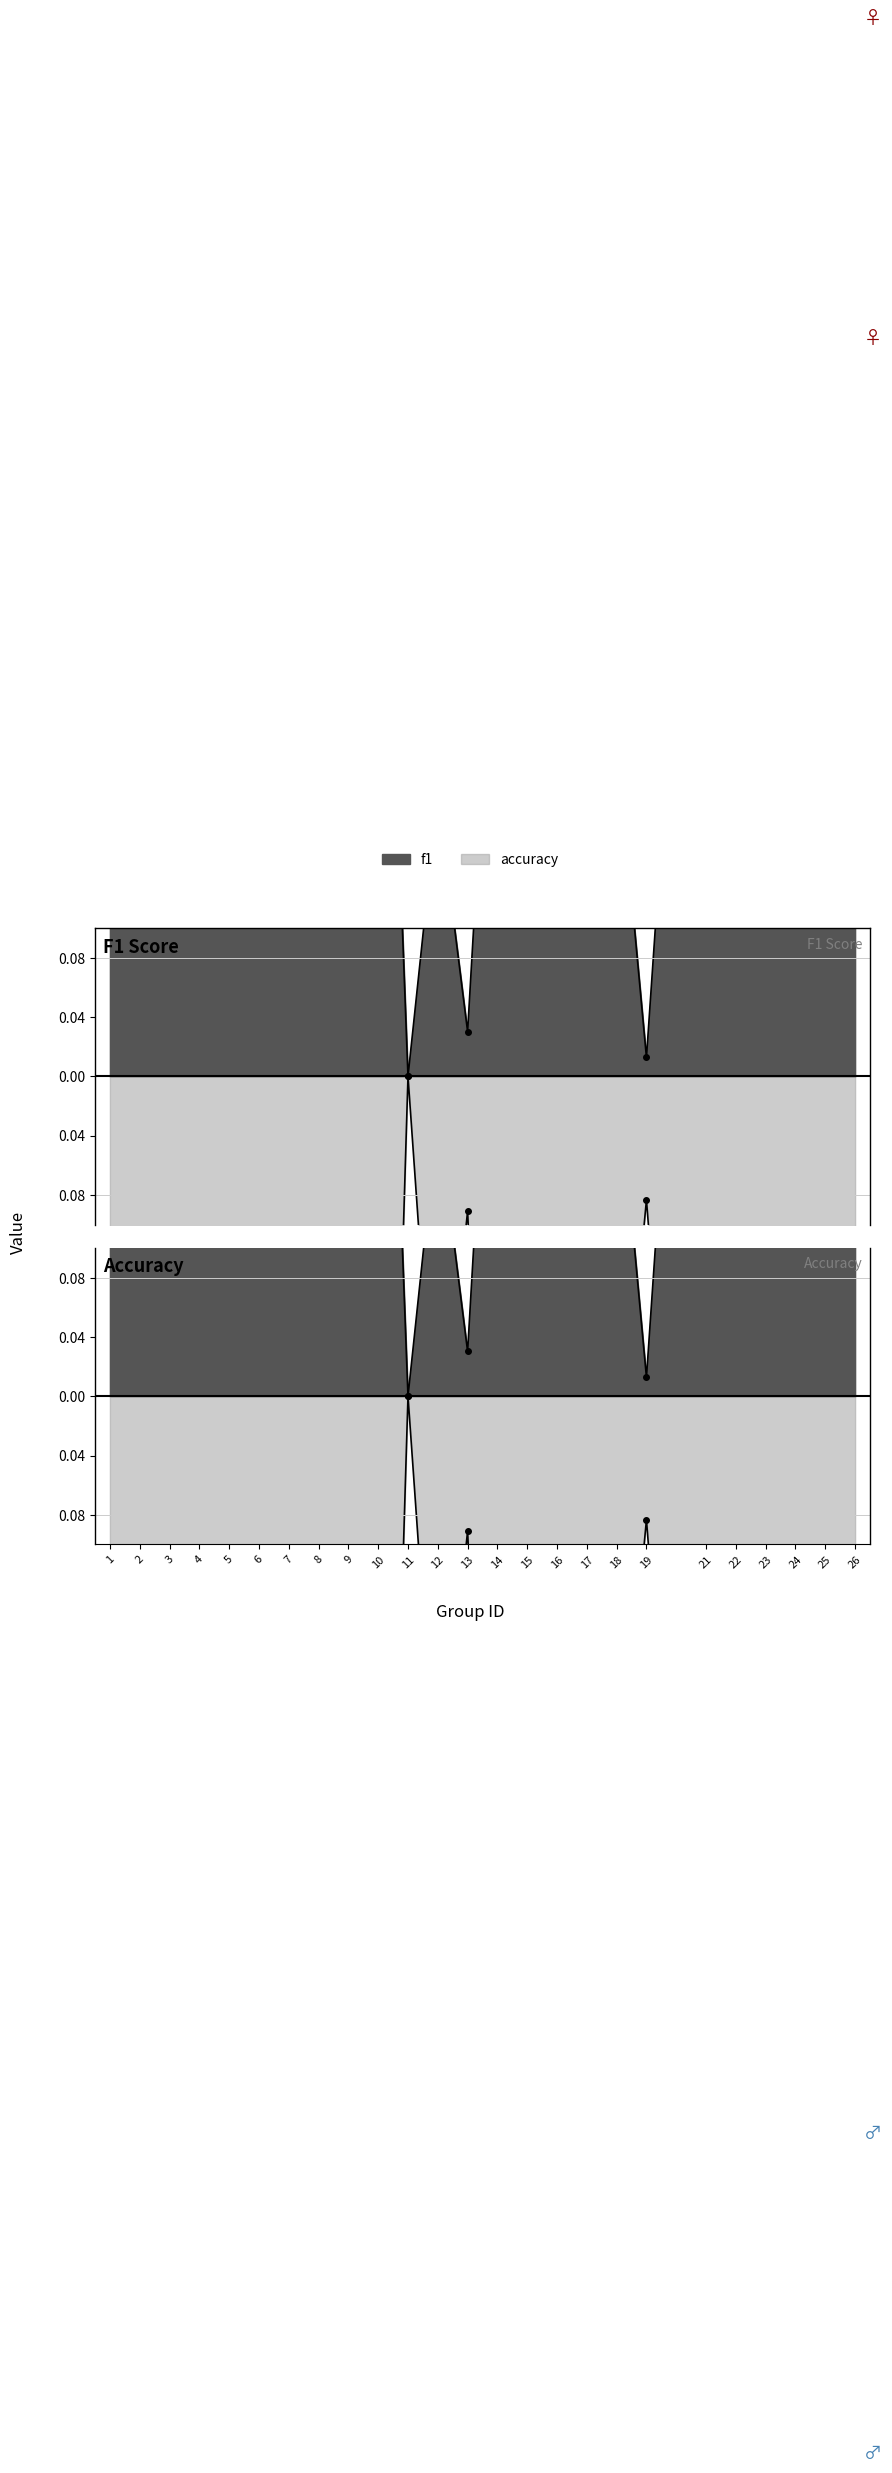

Count the number of data series in this chart.

2